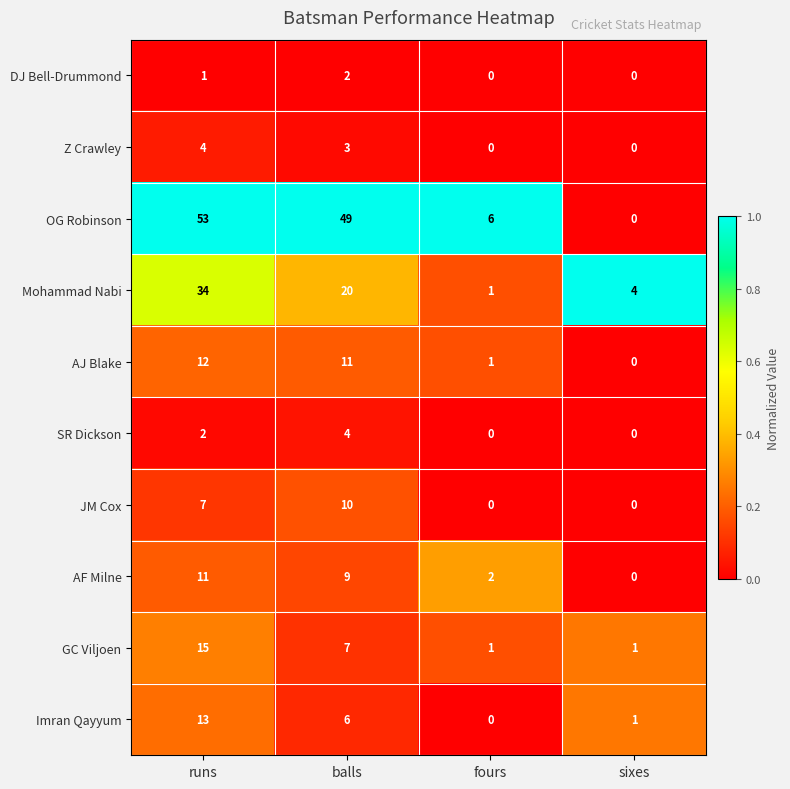

At how many categories does at least one series exceed 0?

4